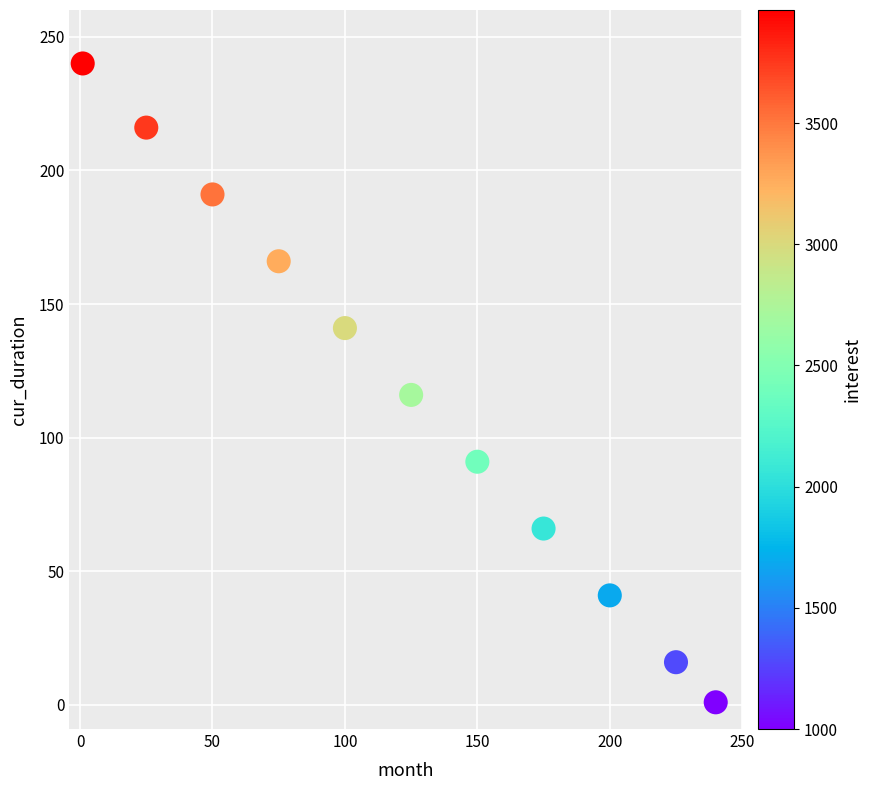

What Y value in the scatter plot is closest to 120?

116